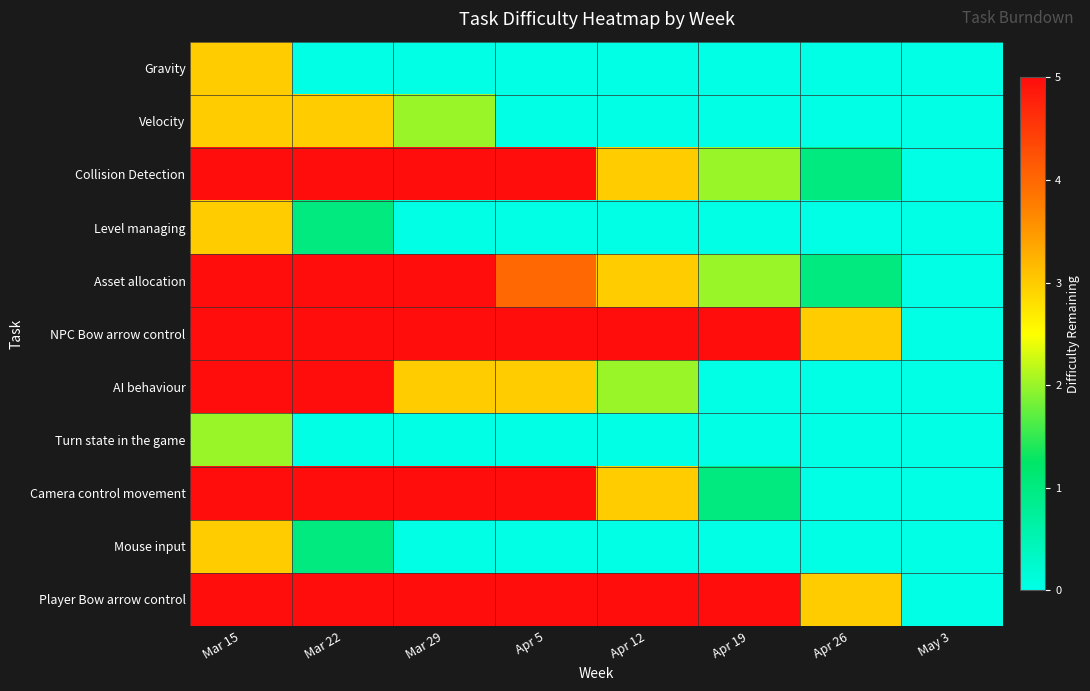

Which has a higher value, Mar 29 or Apr 19?

Mar 29